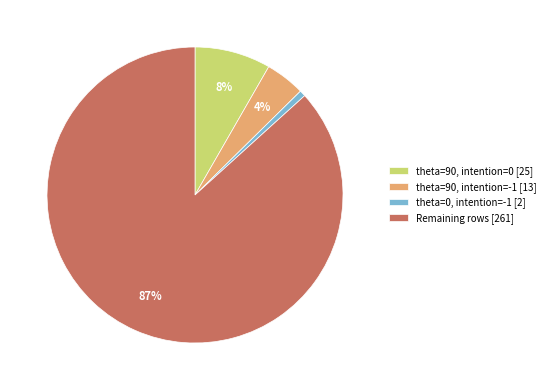

True or false: theta=90, intention=0 [25] accounts for 18% of the total.

False